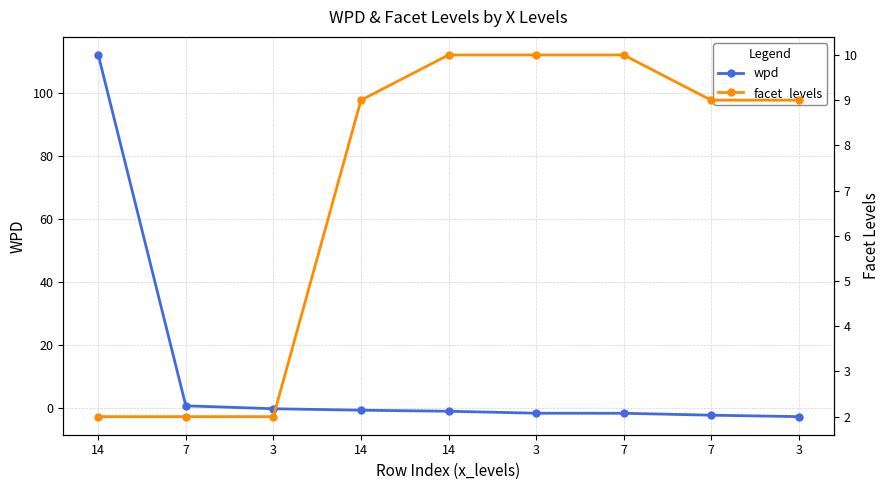

How many lines are shown in the chart?

2